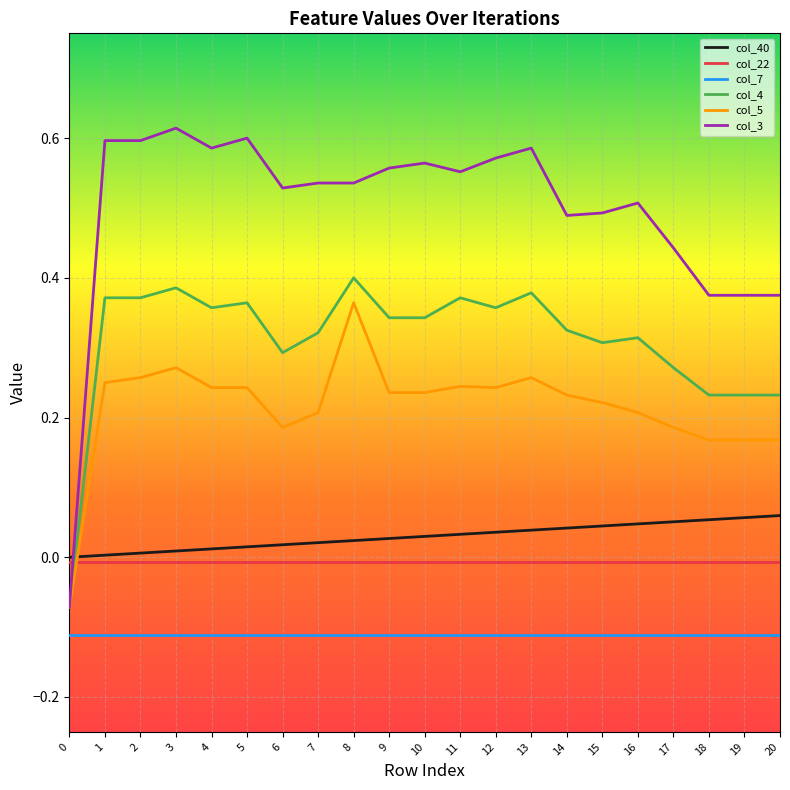

The value of col_3 at 17 is 0.4. True or false?

True